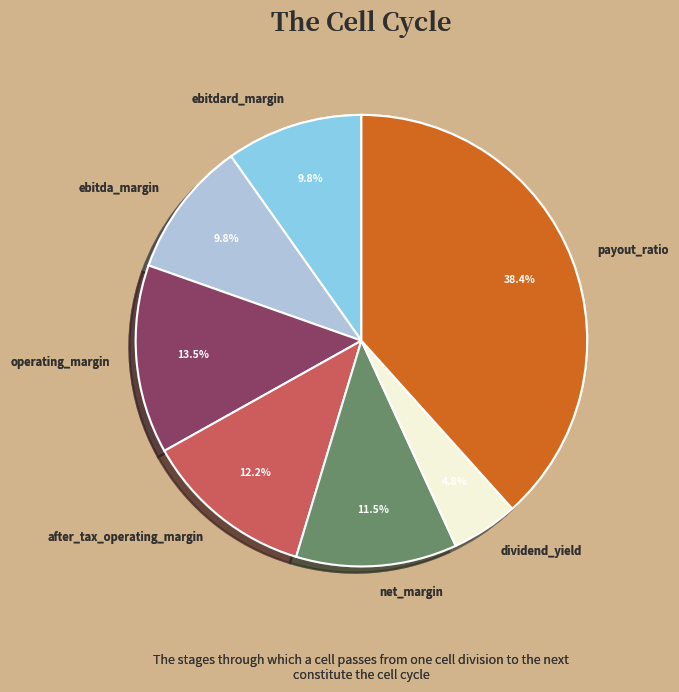

How many segments does this pie chart have?

7